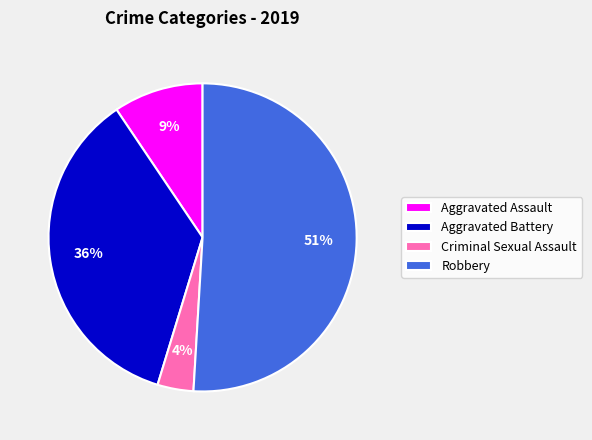

Which has a higher value, Aggravated Battery or Criminal Sexual Assault?

Aggravated Battery